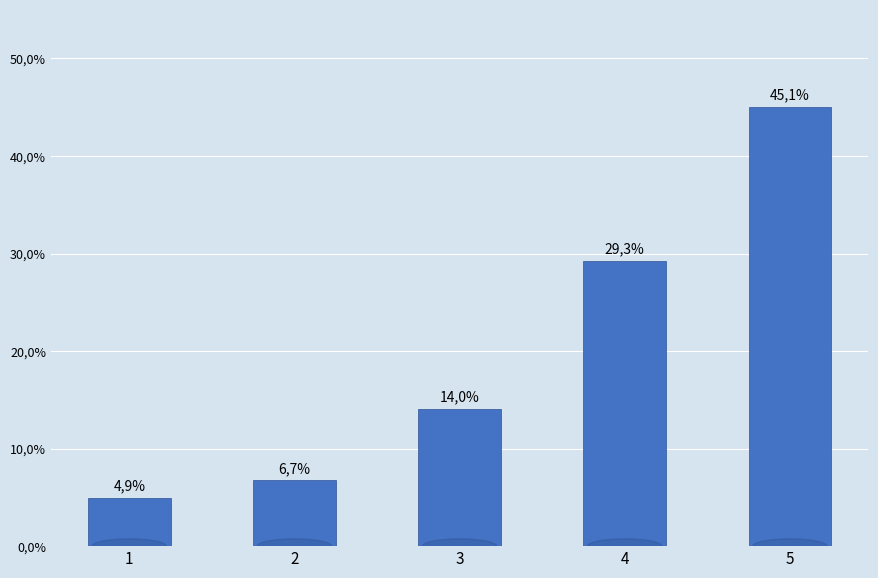

Are the bars horizontal?

No